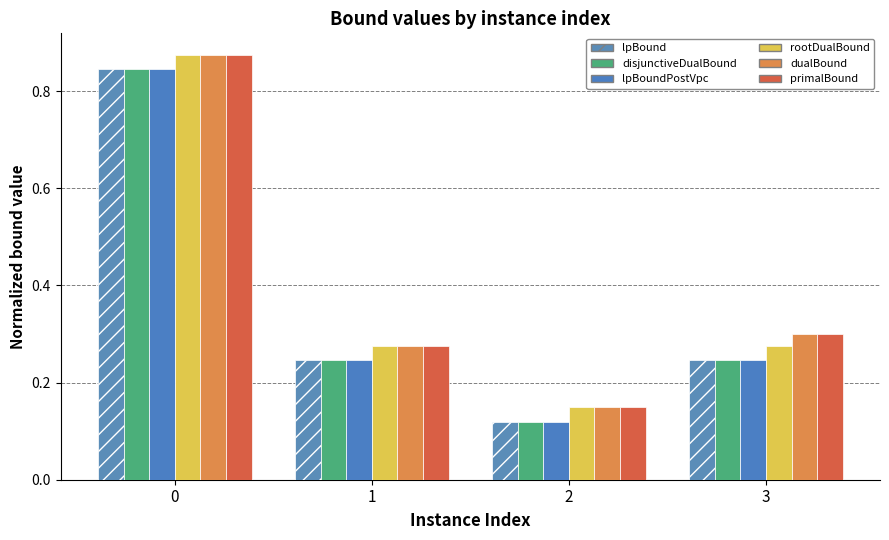

How many data points does each series have?

4